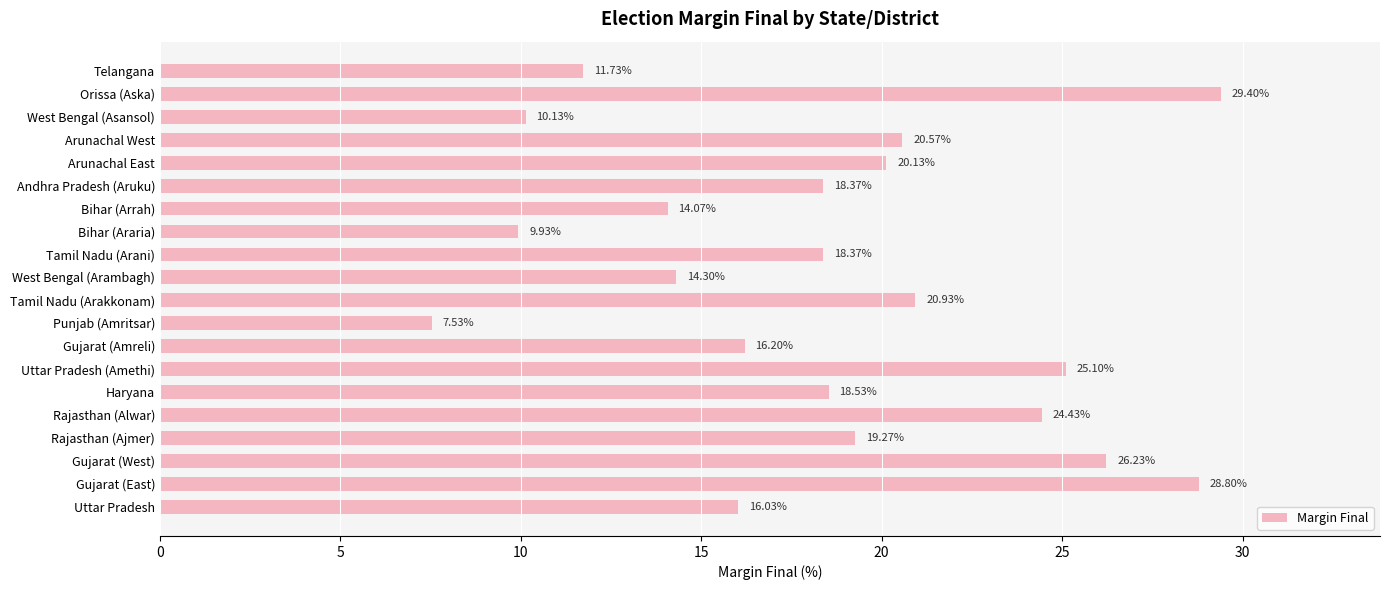

What is the difference between the second highest and second lowest values?

18.9